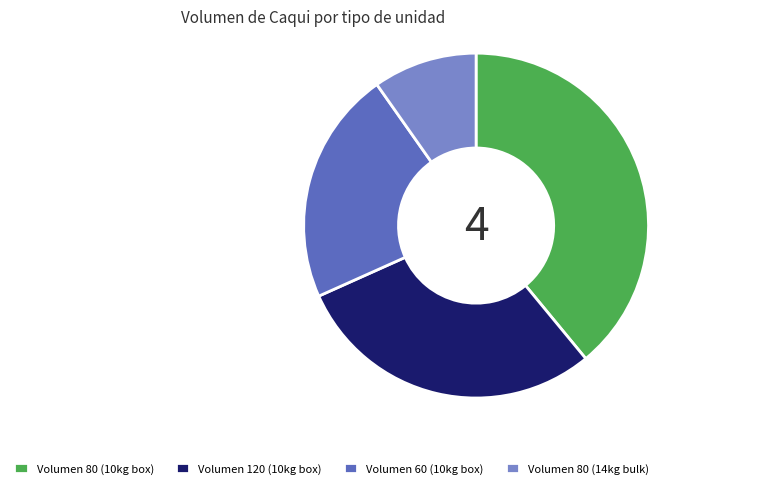

Between Volumen 120 (10kg box) and Volumen 80 (14kg bulk), which is larger?

Volumen 120 (10kg box)